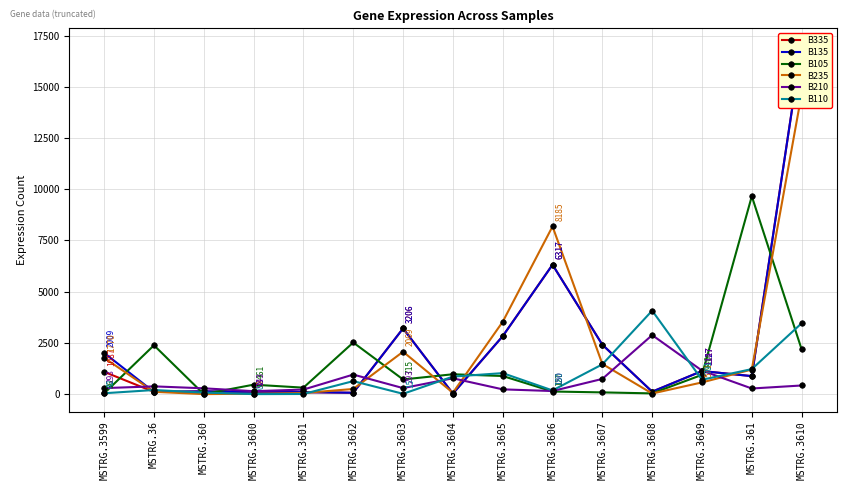

How many lines are shown in the chart?

6